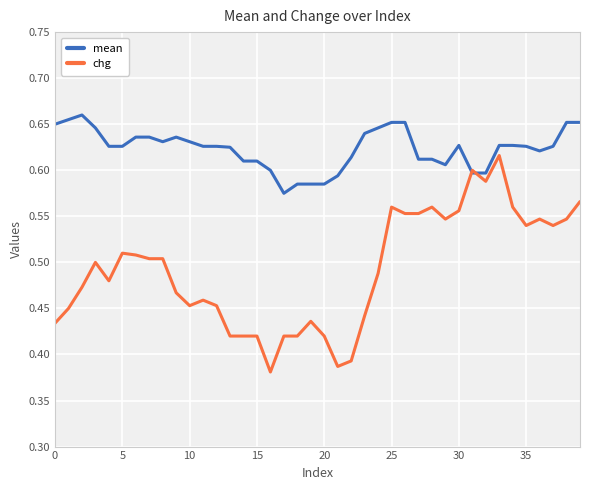

How many series are shown in this chart?

2